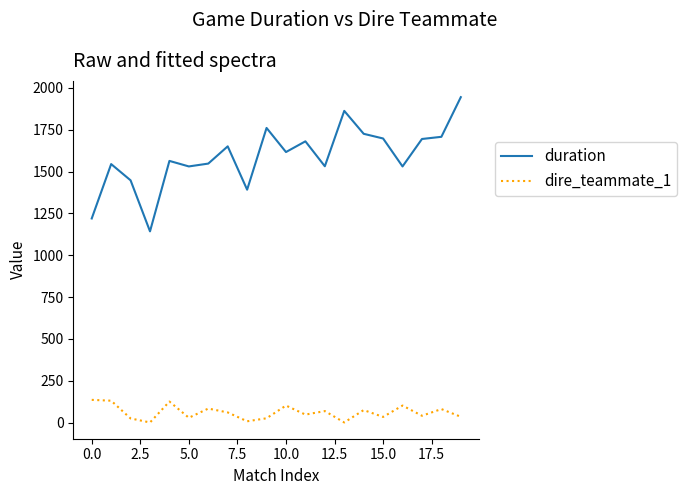

Which series has the largest range (max minus min)?

duration